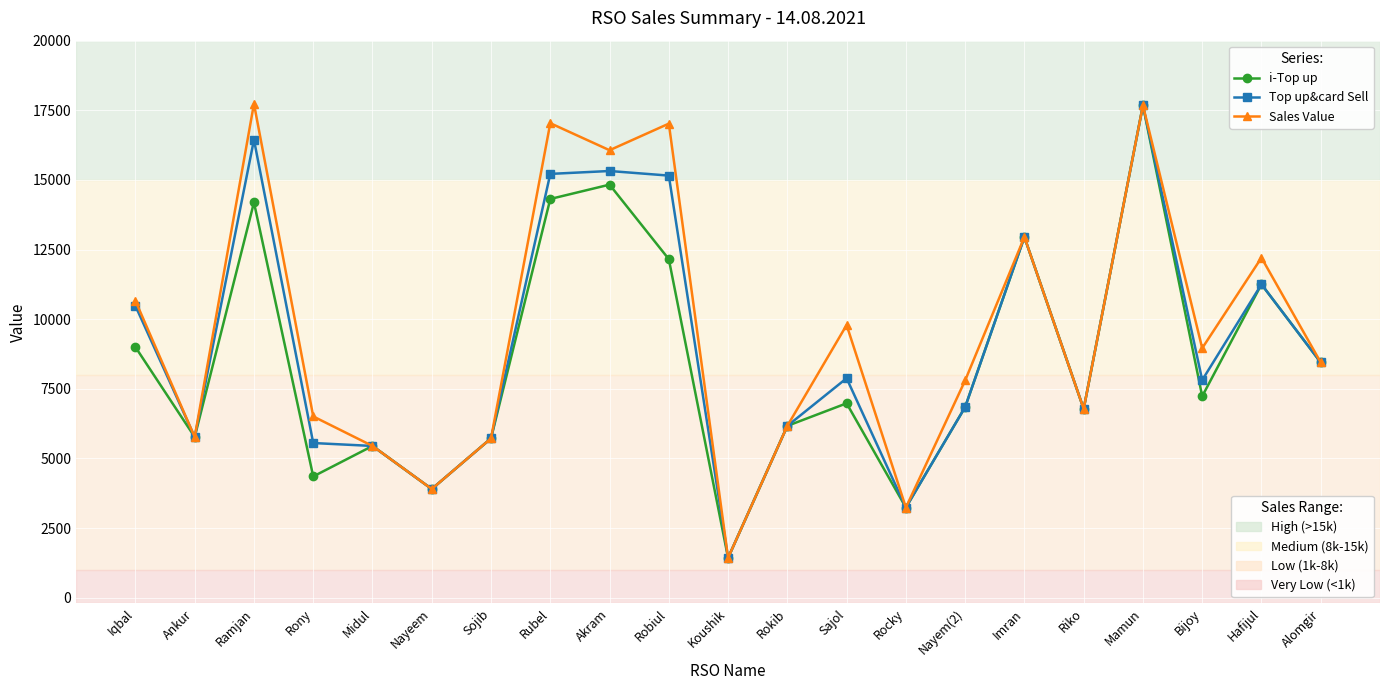

At which category does the chart reach its minimum across all series?

Koushik